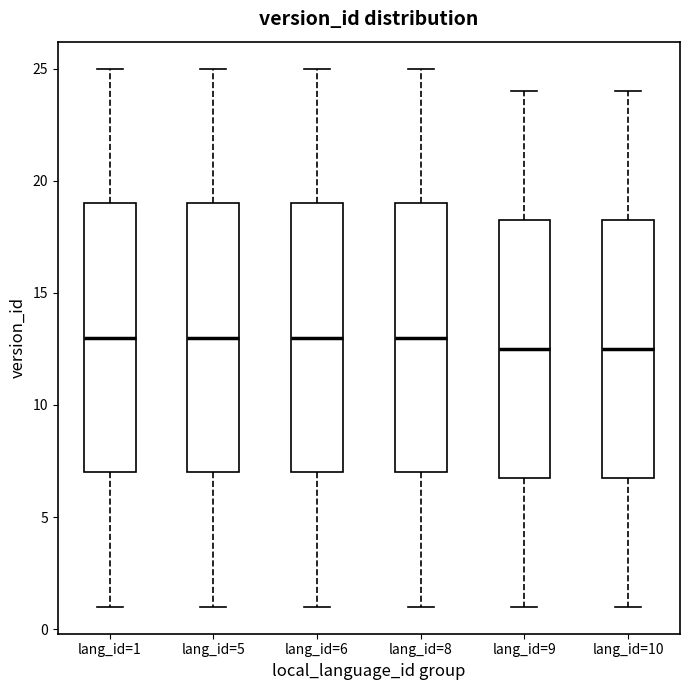

Reading left to right, transcribe this box plot: for each box, give where its median line is, the range the box spans, and where its two whiskers end, as read against the y-axis. The values are not printed on the chart, so give them approximately, as read against the axis.

lang_id=1: median 13.0, box 7.0 to 19.0, whiskers 1.0 to 25.0
lang_id=5: median 13.0, box 7.0 to 19.0, whiskers 1.0 to 25.0
lang_id=6: median 13.0, box 7.0 to 19.0, whiskers 1.0 to 25.0
lang_id=8: median 13.0, box 7.0 to 19.0, whiskers 1.0 to 25.0
lang_id=9: median 12.5, box 7.0 to 18.5, whiskers 1.0 to 24.0
lang_id=10: median 12.5, box 7.0 to 18.5, whiskers 1.0 to 24.0